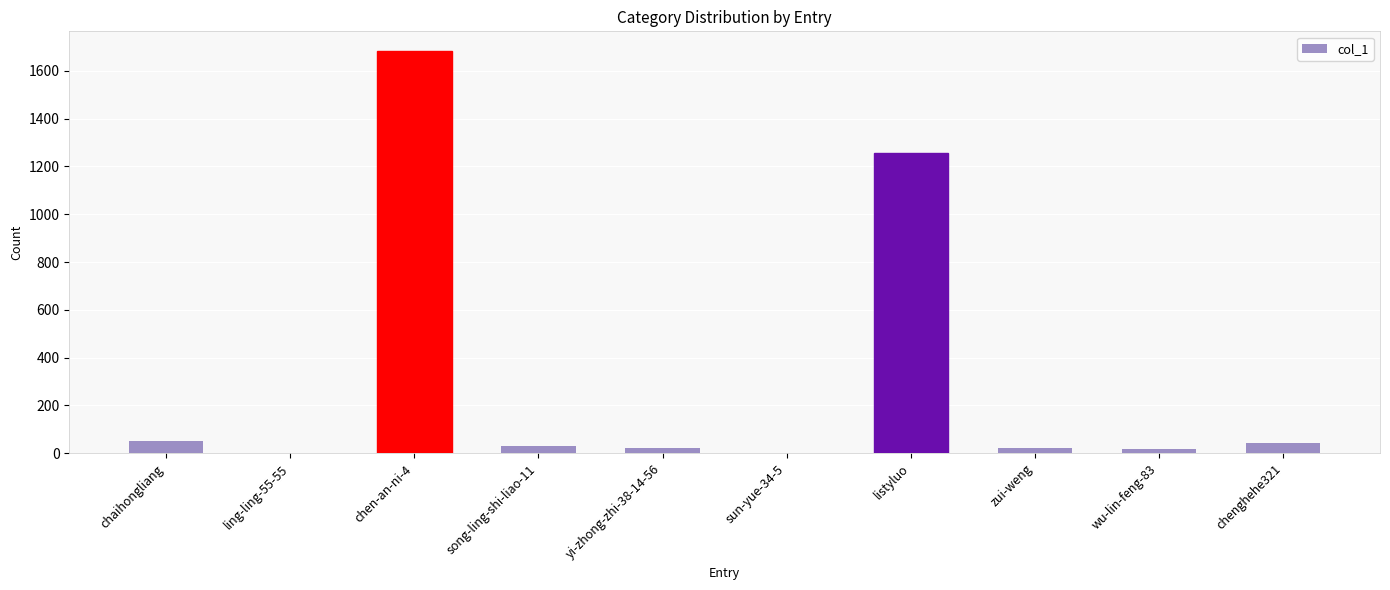

What is the sum of all values?

3128